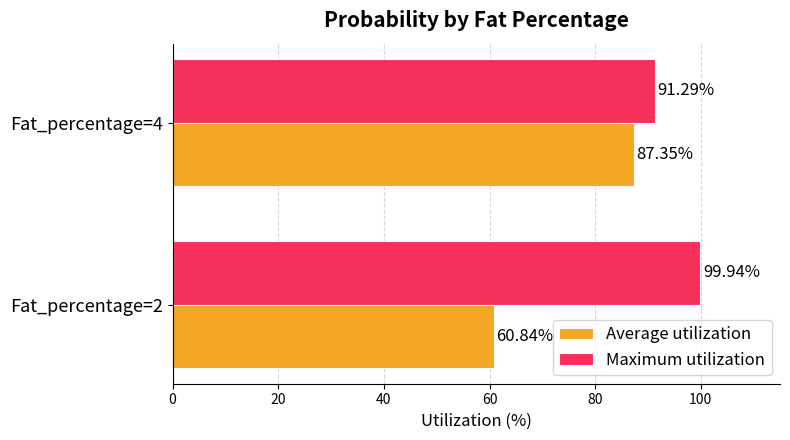

What is the average value of the Average utilization series?

74.1